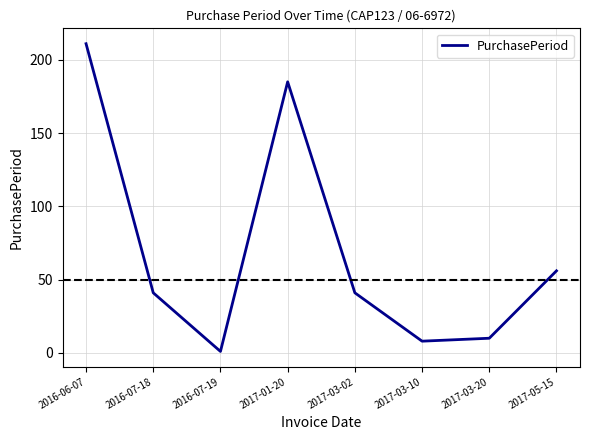

At which category does the chart reach its minimum across all series?

2016-07-19